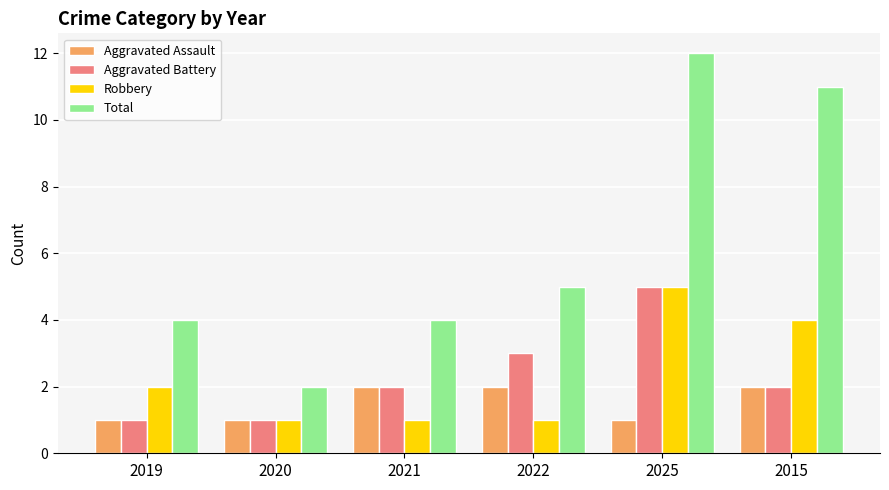

Reading right to left, extract all data points from this chart.

Aggravated Assault: 2	1	2	2	1	1
Aggravated Battery: 2	5	3	2	1	1
Robbery: 4	5	1	1	1	2
Total: 11	12	5	4	2	4